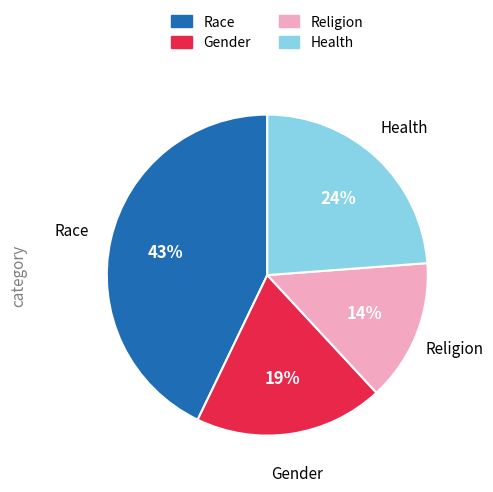

To the nearest percent, what is the average slice percentage?

25%